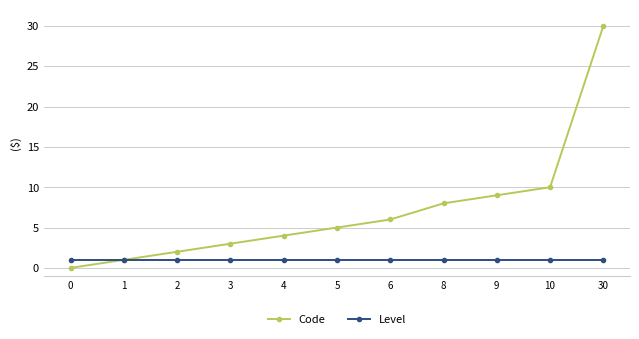

Which series has the largest total across all categories?

Code